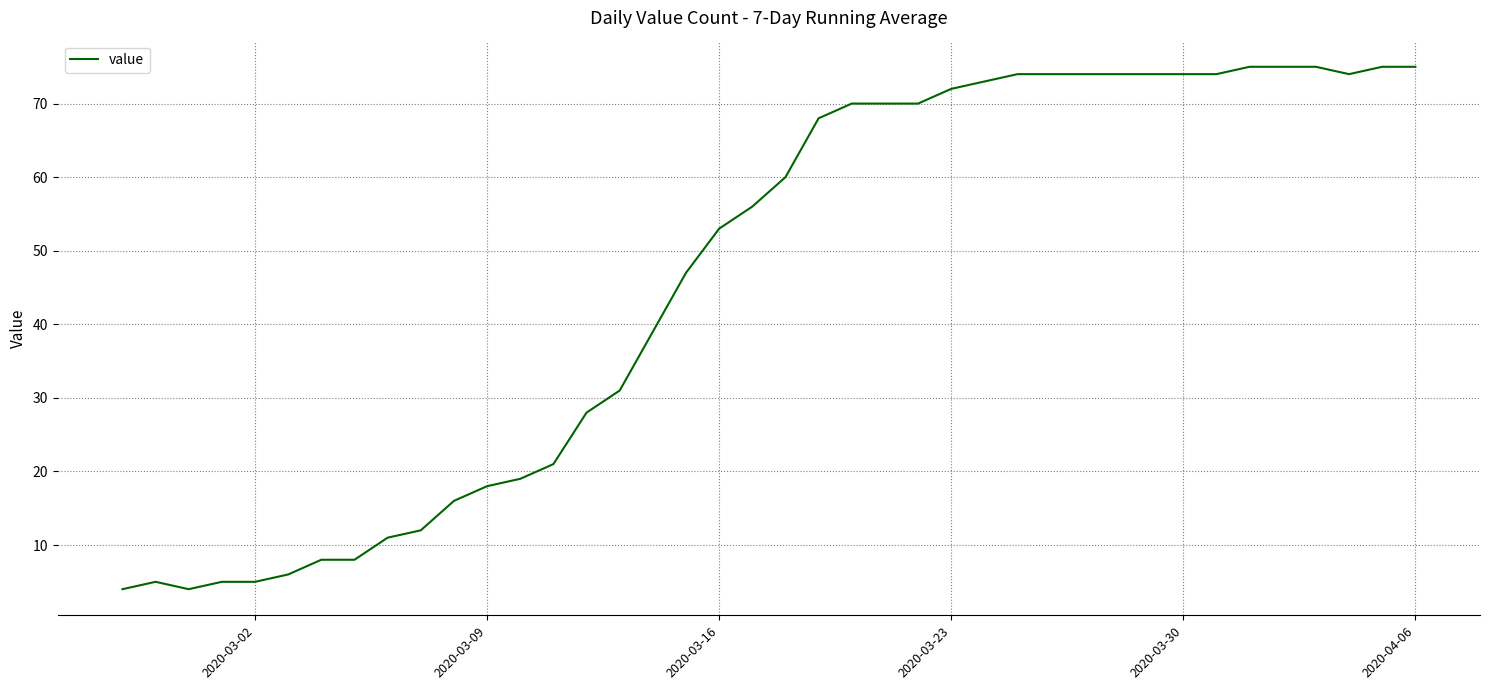

What is the difference between the maximum and minimum values?

71